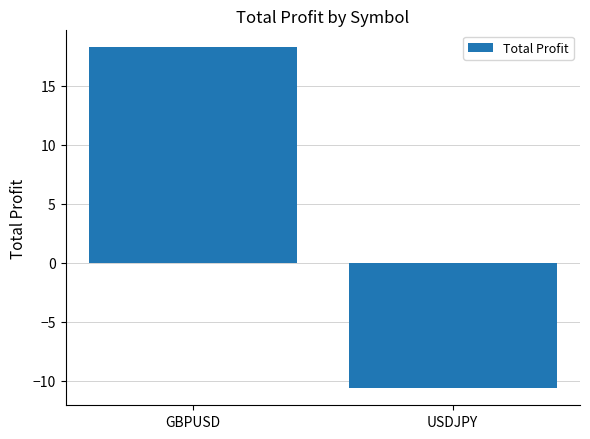

Reading left to right, transcribe all the data shown in this chart.

18.3	-10.6